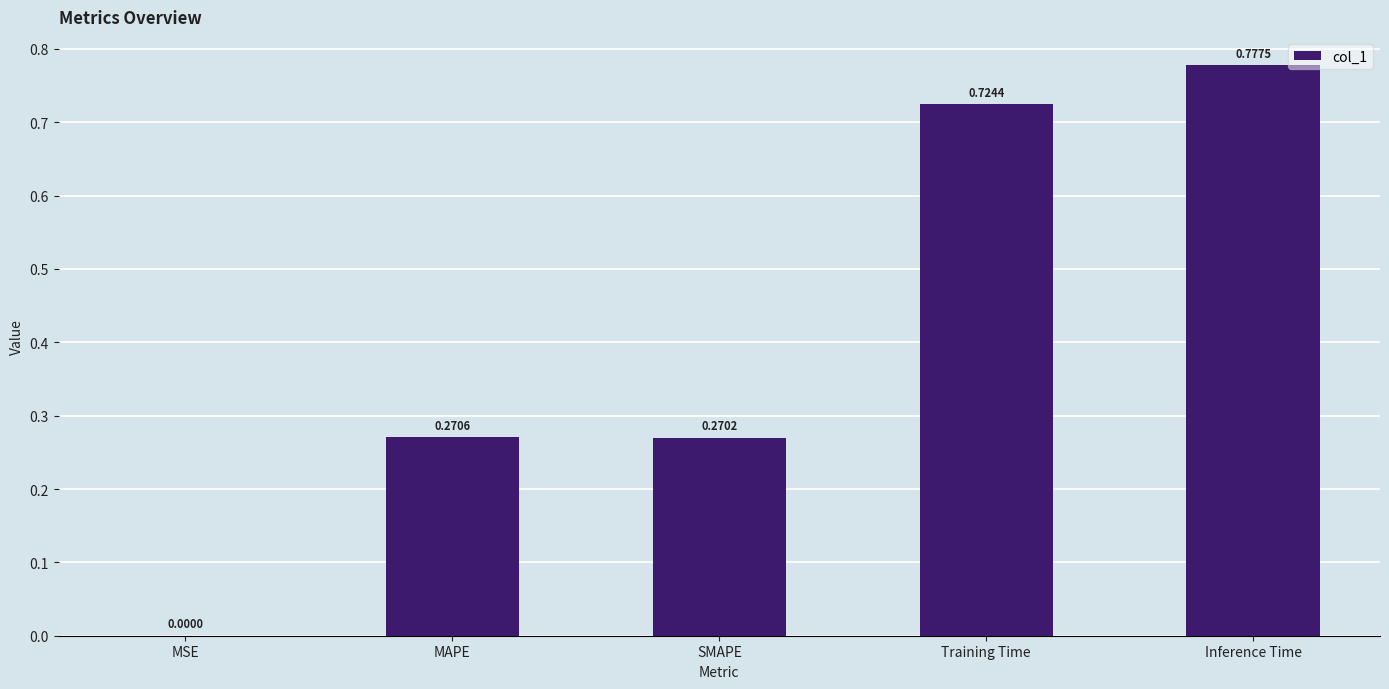

At which category does the chart reach its peak across all series?

Inference Time